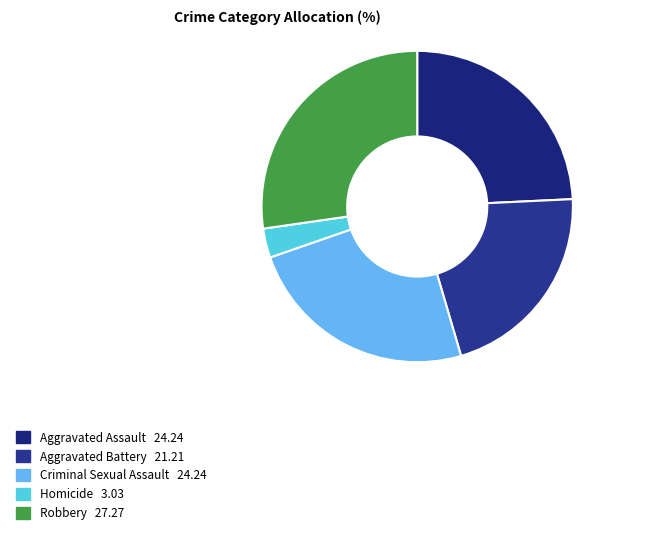

To the nearest percent, what percentage of the pie is Criminal Sexual Assault?

24%